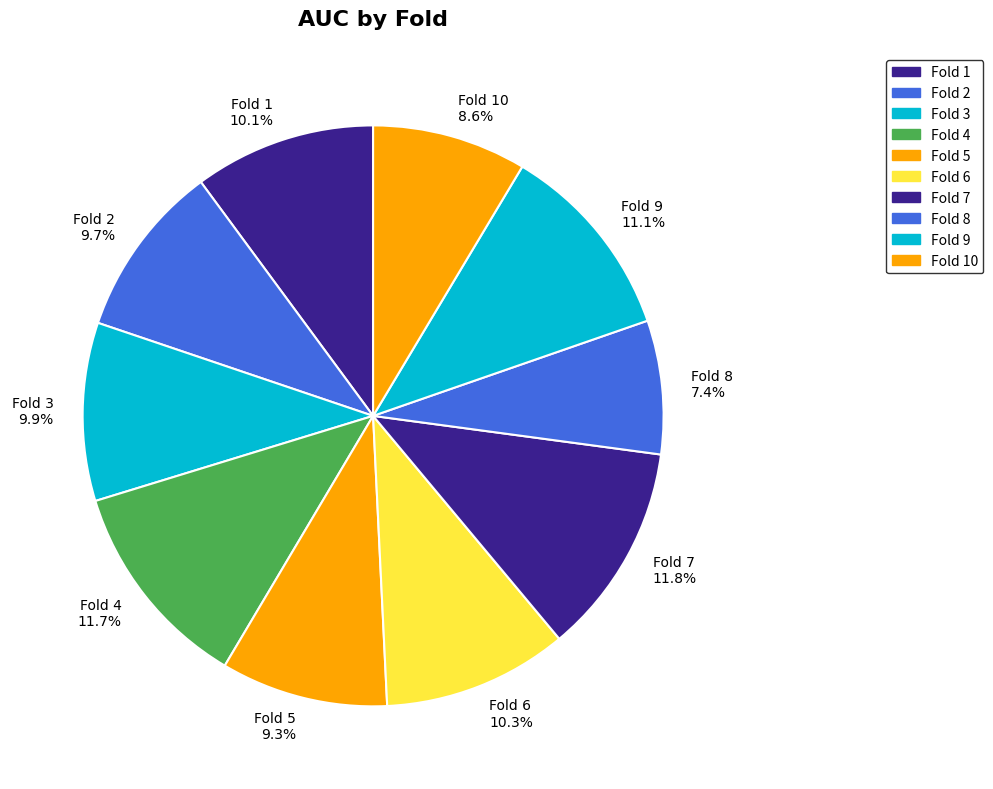

Which category has the smallest portion of the pie?

Fold 8 7.4%